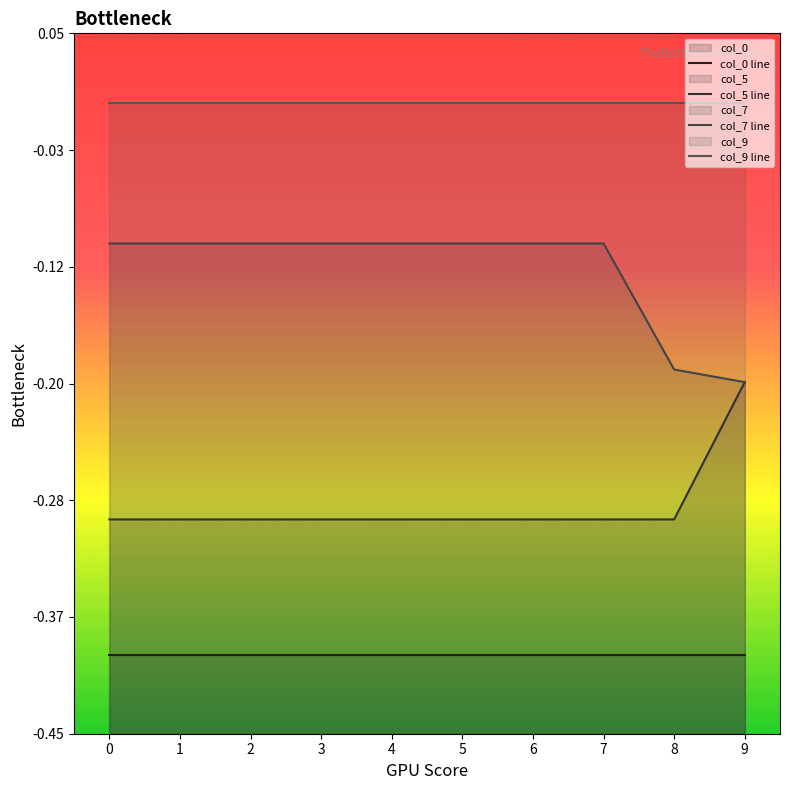

True or false: col_7 line has more than 1 interior local peaks.

False